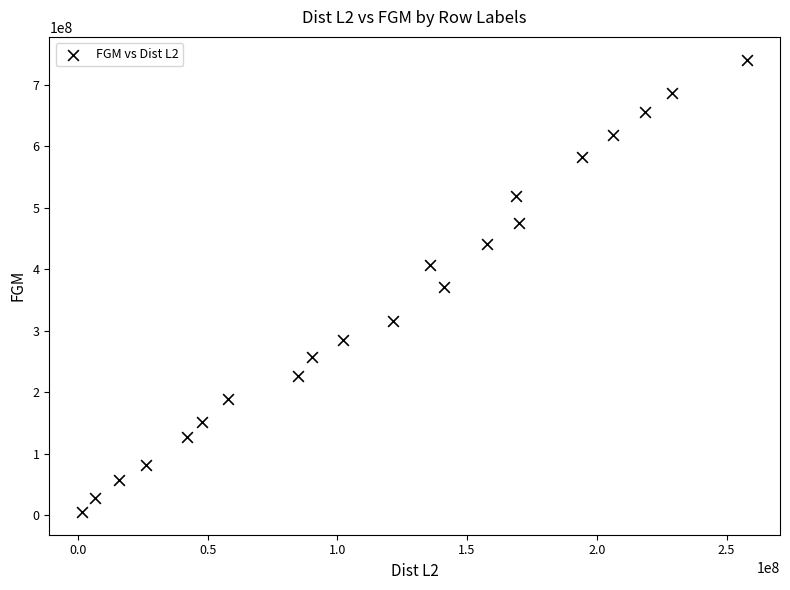

What is the range of Y values (max minus min)?

736623407